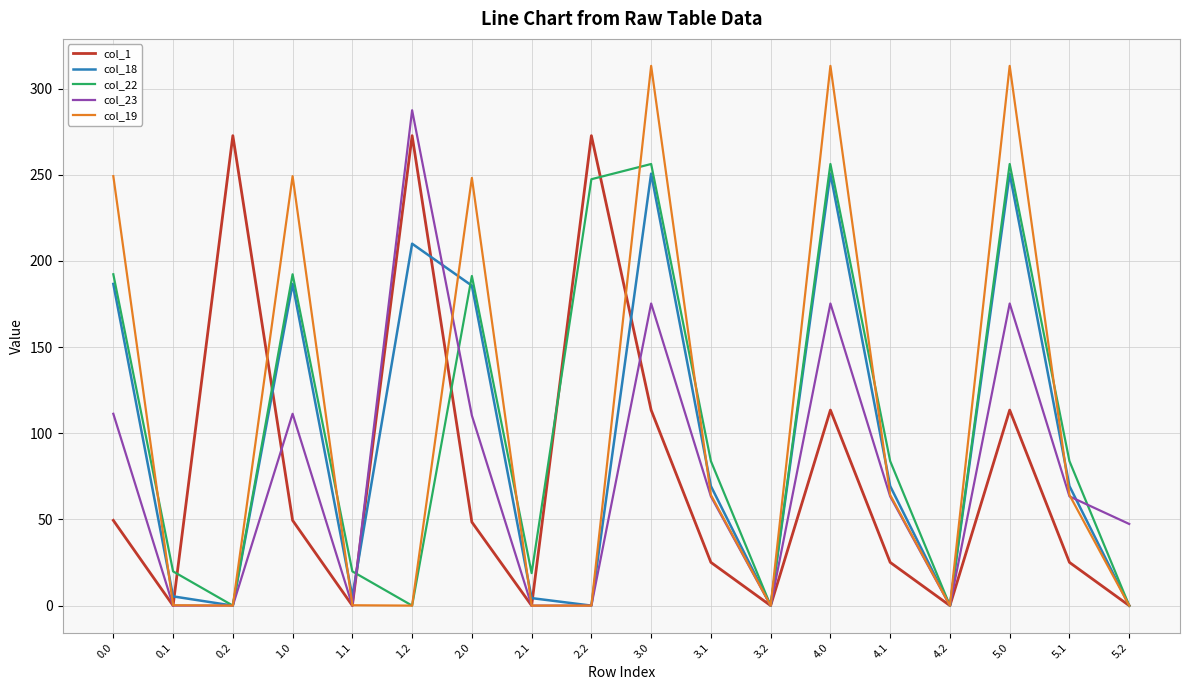

At which category does col_22 reach its first local valley?

0.2